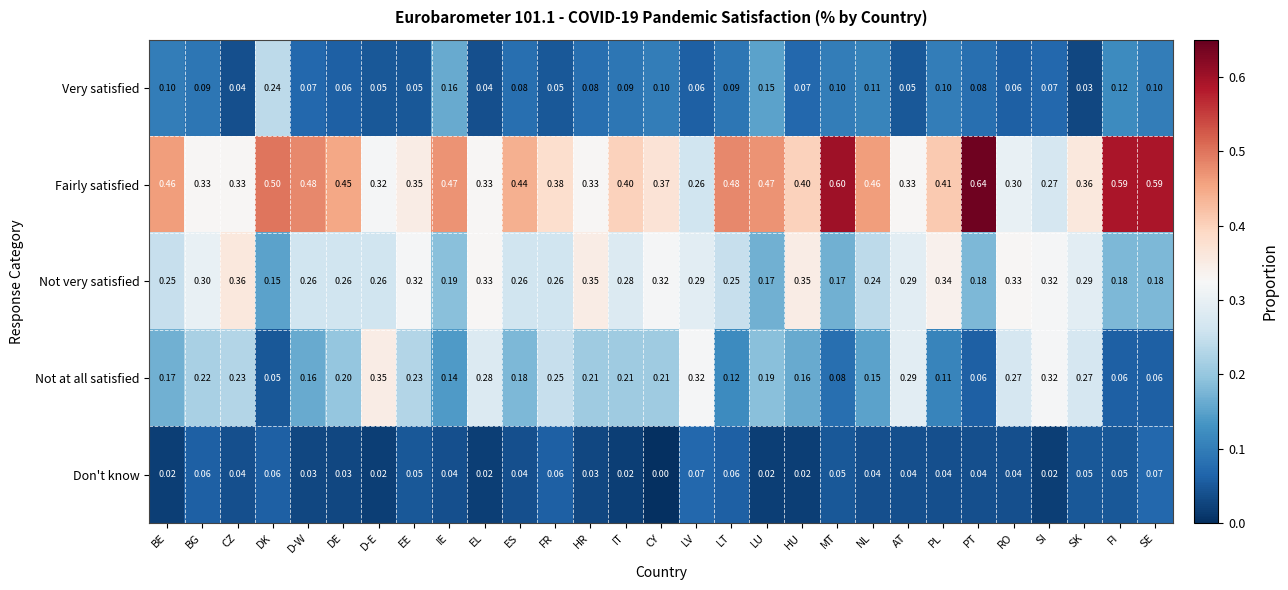

Count the number of data series in this chart.

5